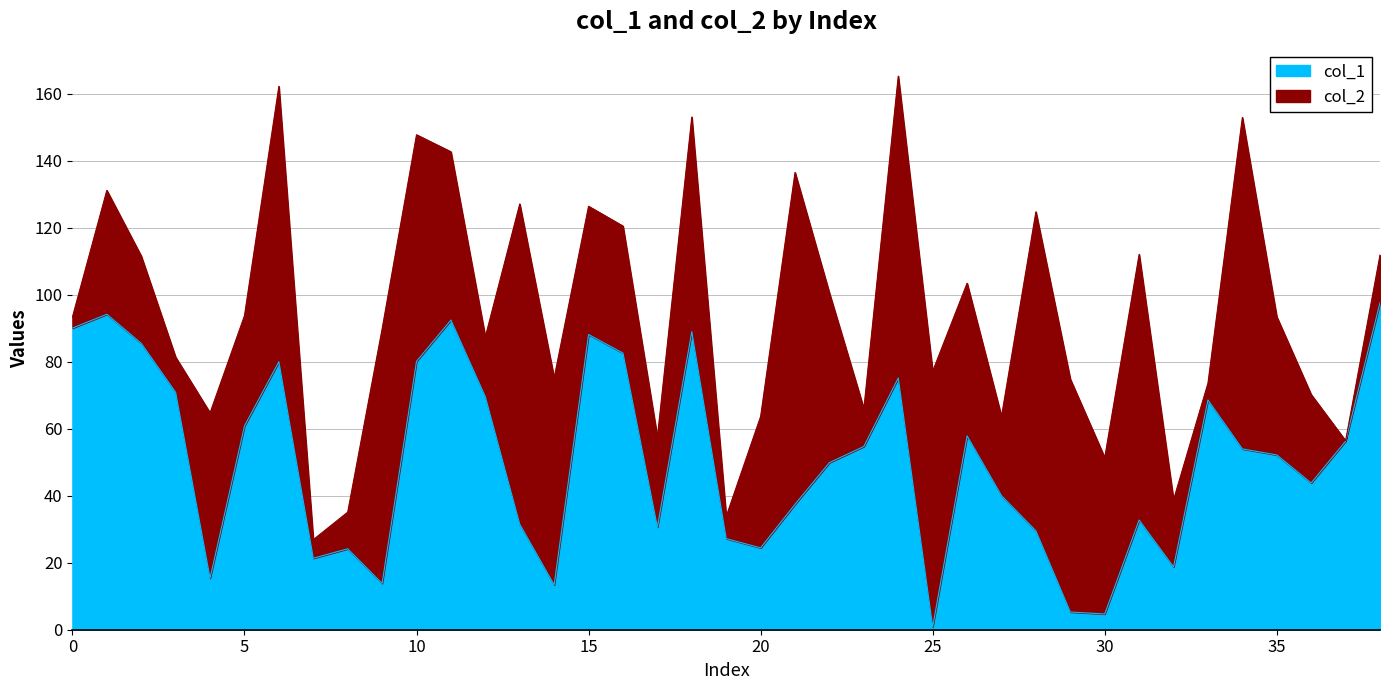

Does the chart display data point markers on the line(s)?

No